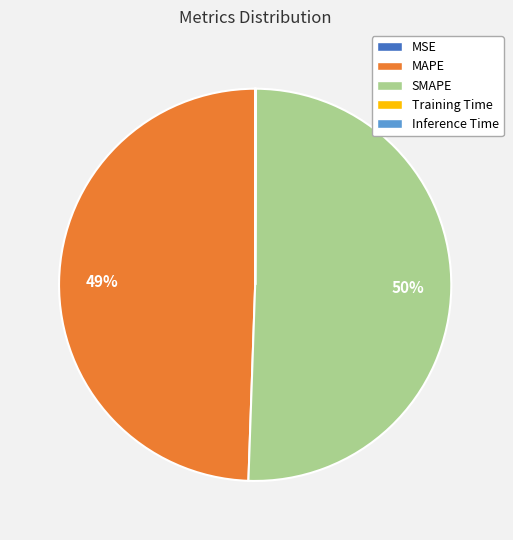

Between MAPE and SMAPE, which is larger?

SMAPE